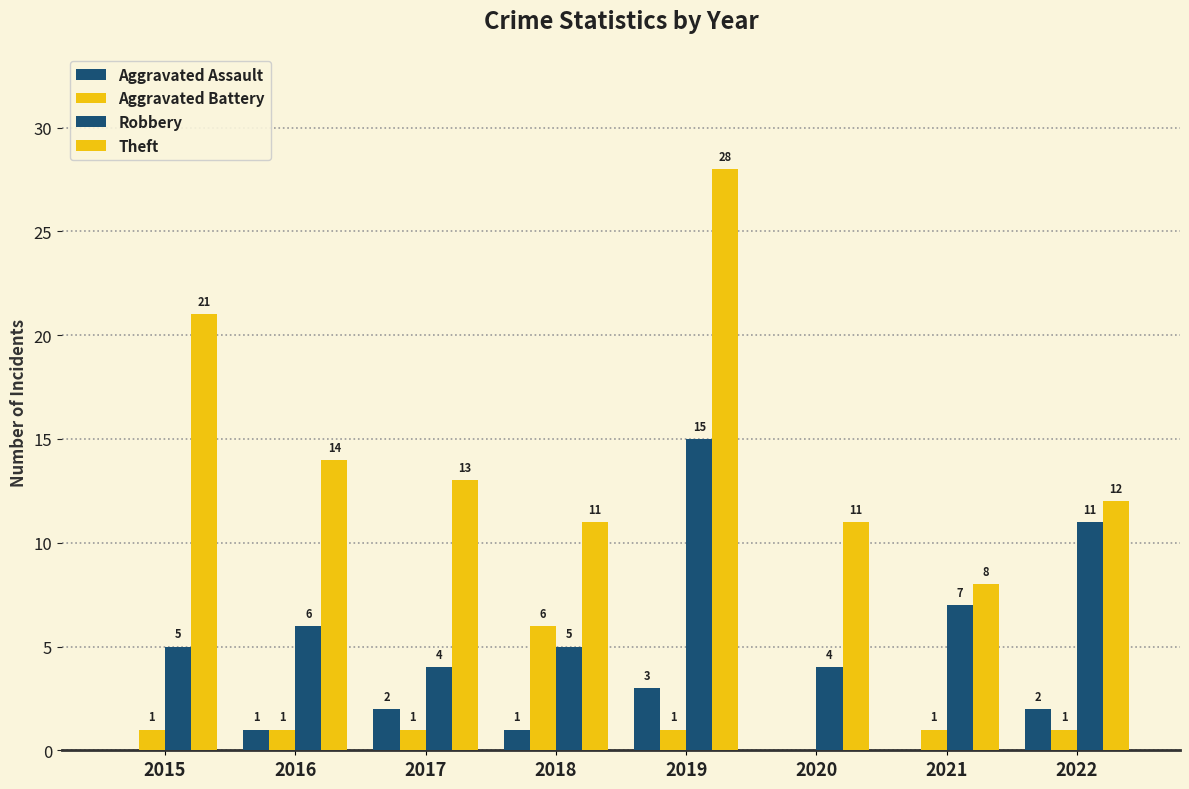

What value does the Robbery series have at 2019?

15